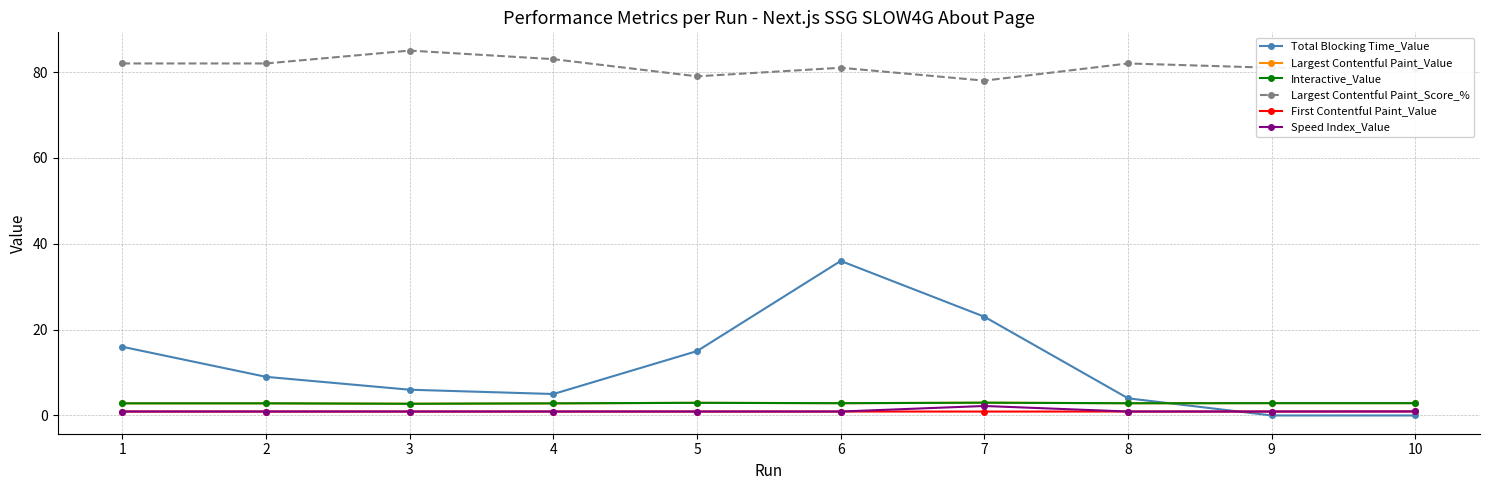

Is this an area chart (filled region under the line)?

No